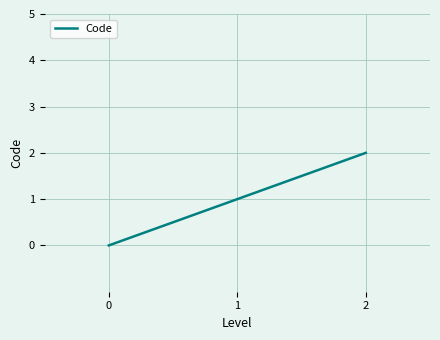

Reading left to right, transcribe all the data shown in this chart.

0=0	1=1	2=2